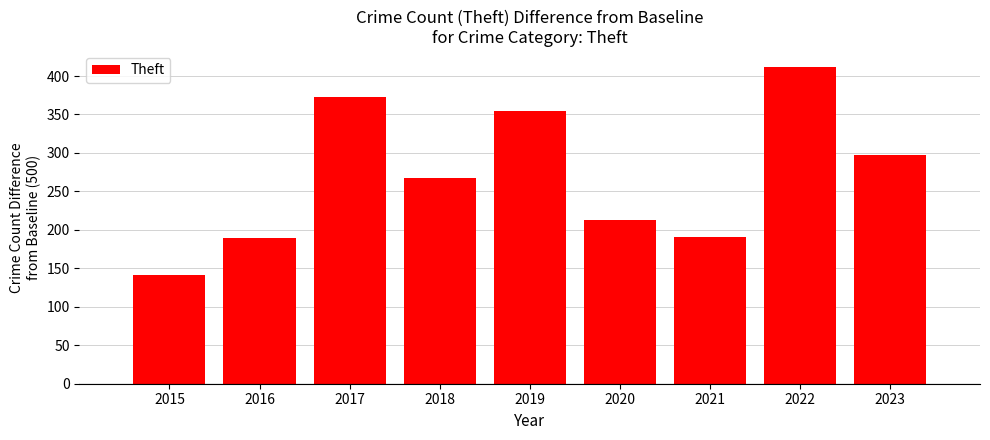

Reading left to right, what are all the values shown in this chart?

141	189	373	267	355	213	191	412	297